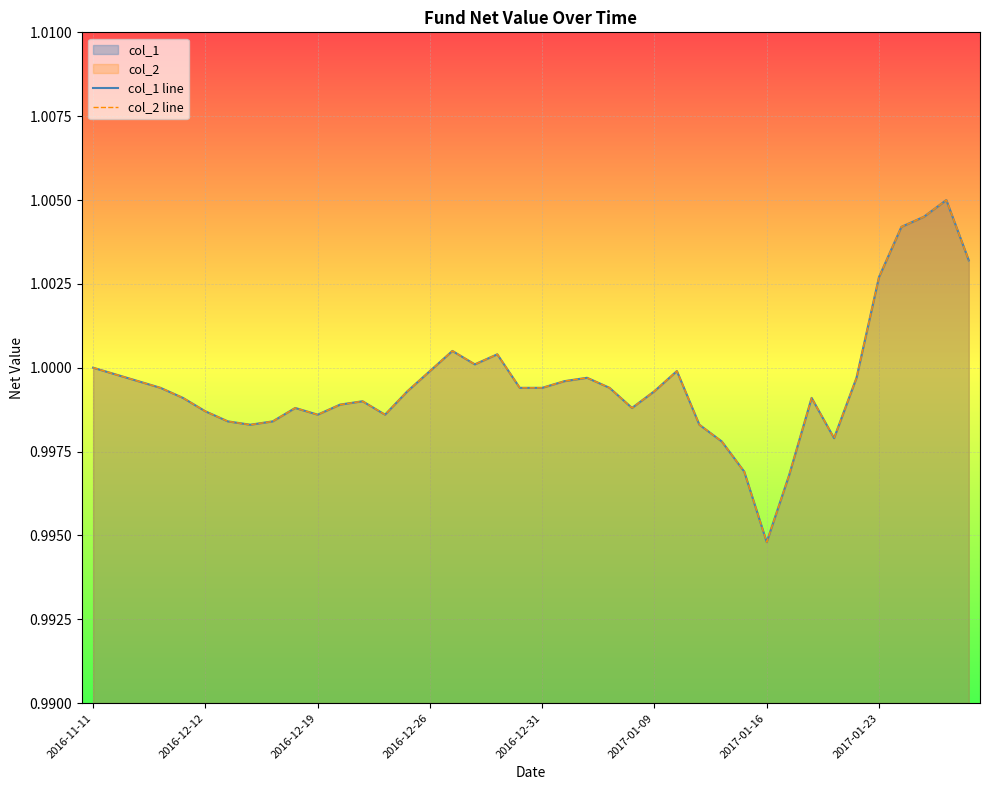

What is the average value of the col_1 line series?

1.0